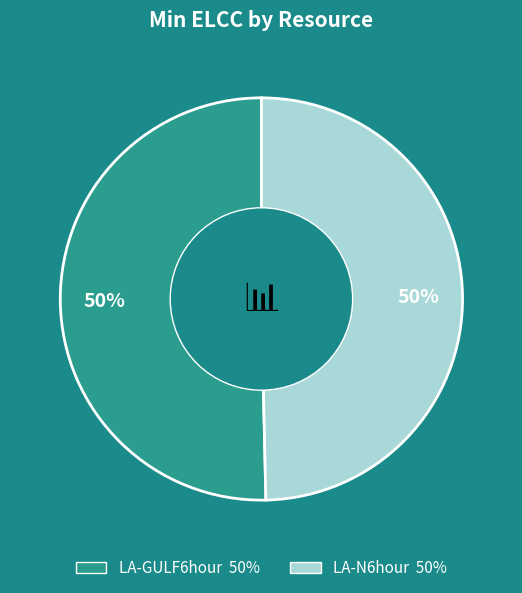

Combined, do LA-N6hour and LA-GULF6hour account for over 50%?

Yes